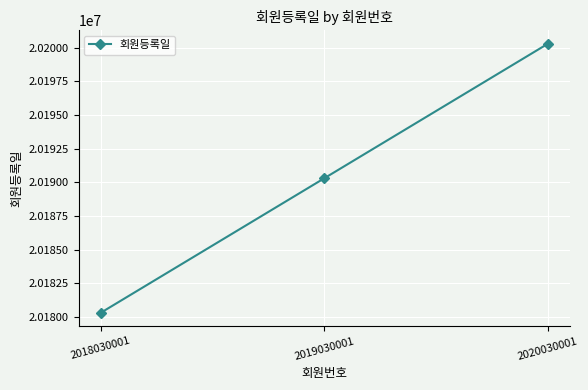

Does the chart display data point markers on the line(s)?

Yes